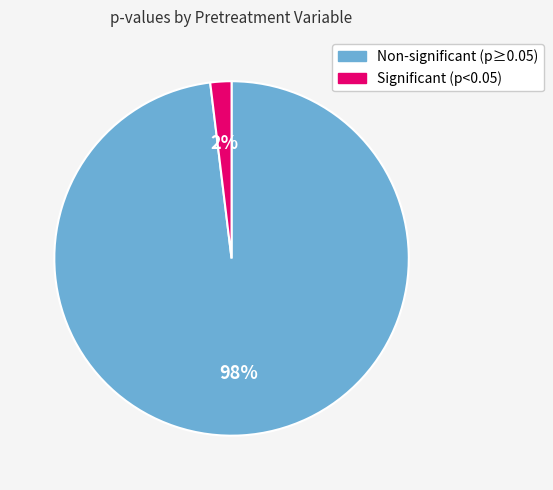

Is there a majority slice in this chart?

Yes